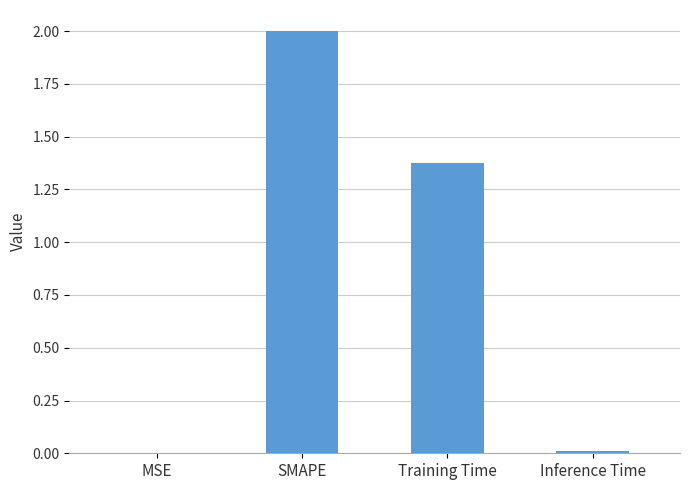

What is the maximum value shown in the chart?

2.0